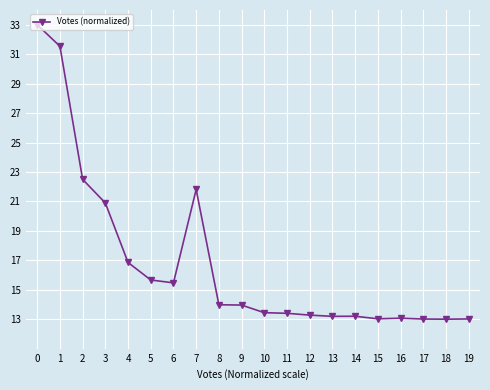

Is it true that the value at 7 is 21.8?

True